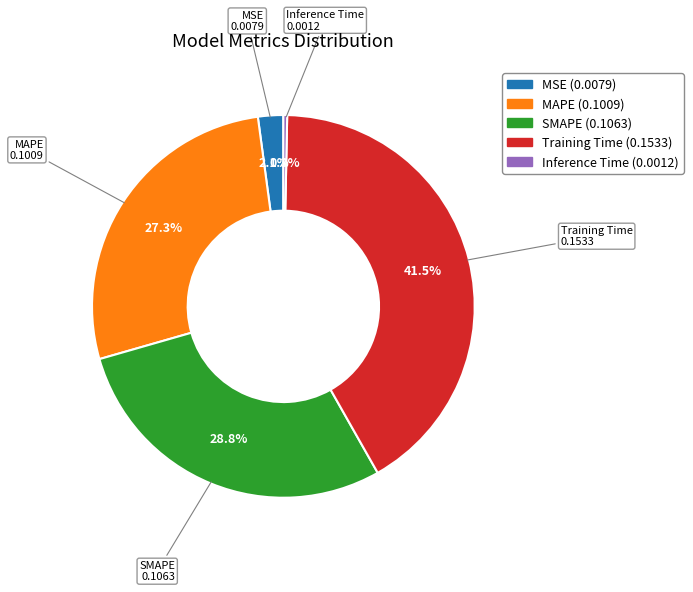

Do Training Time and SMAPE together represent more than half of the pie?

Yes